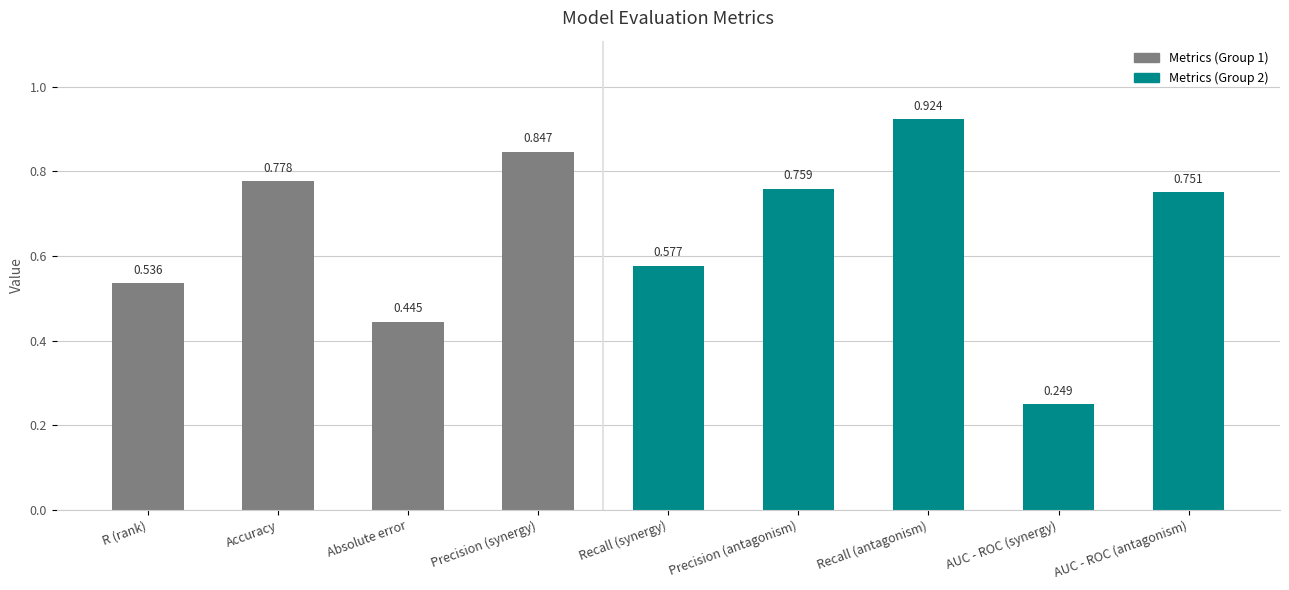

How many values are between 0 and 1?

9